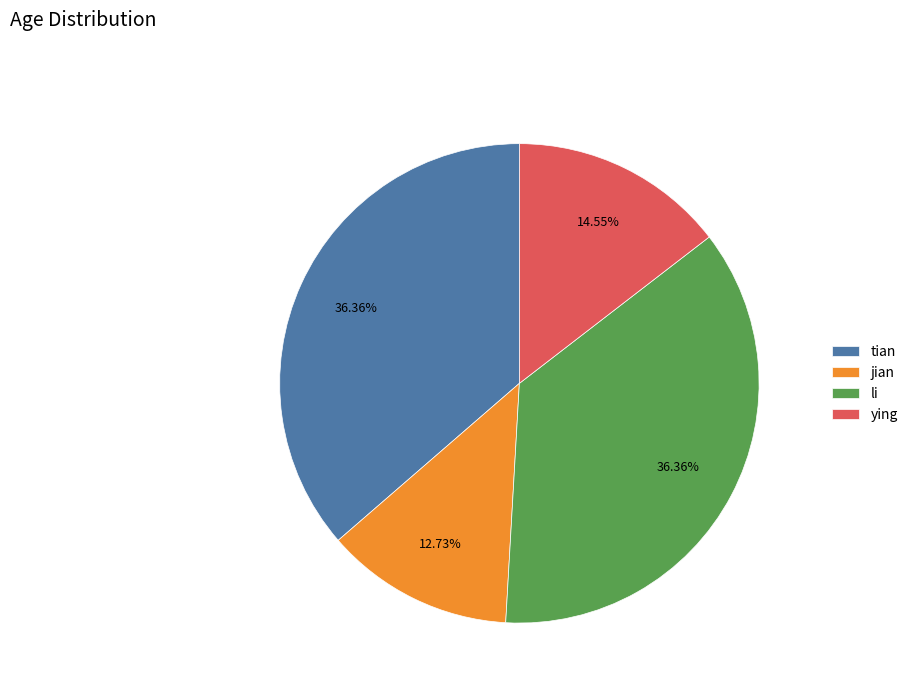

What is the ratio of the value at li to the value at ying?

2.5